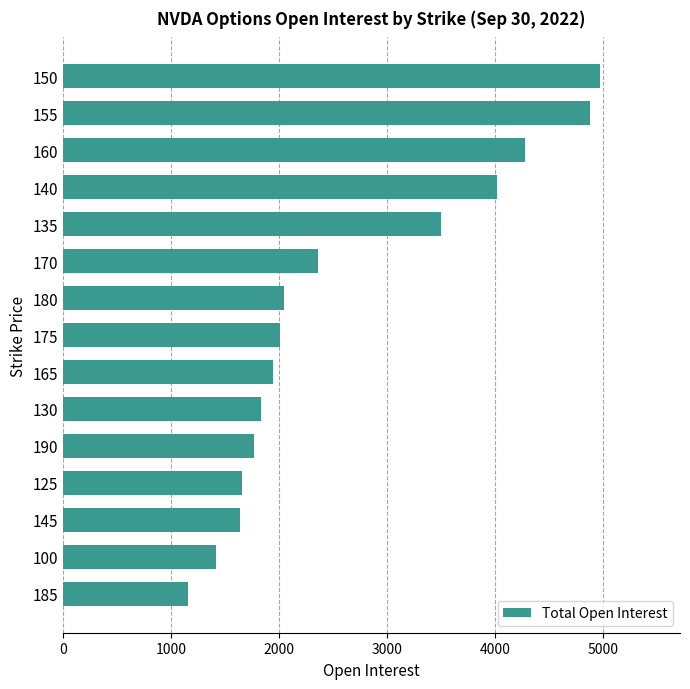

What is the maximum value shown in the chart?

4967